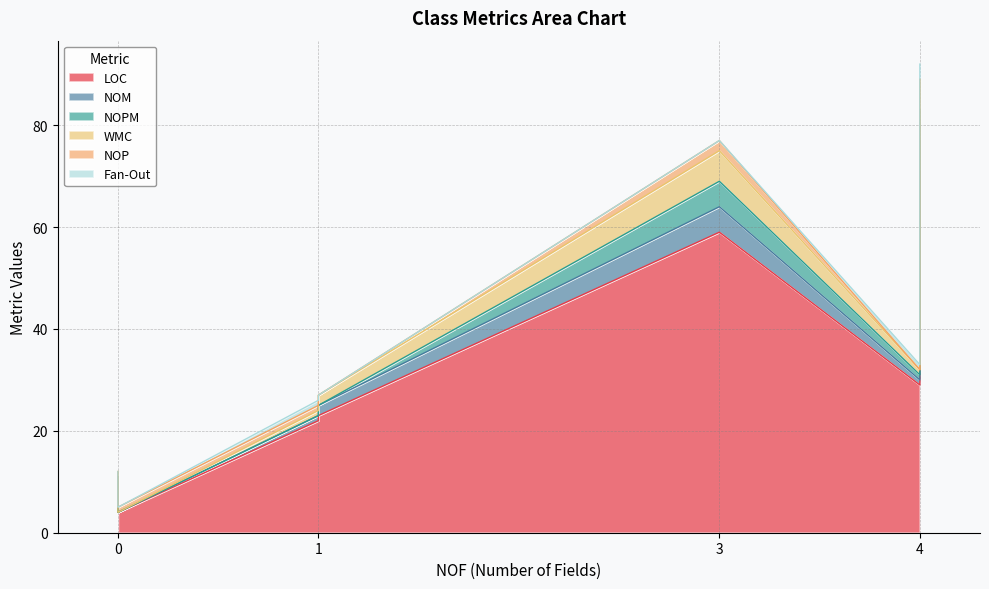

How many distinct data groups are displayed?

6